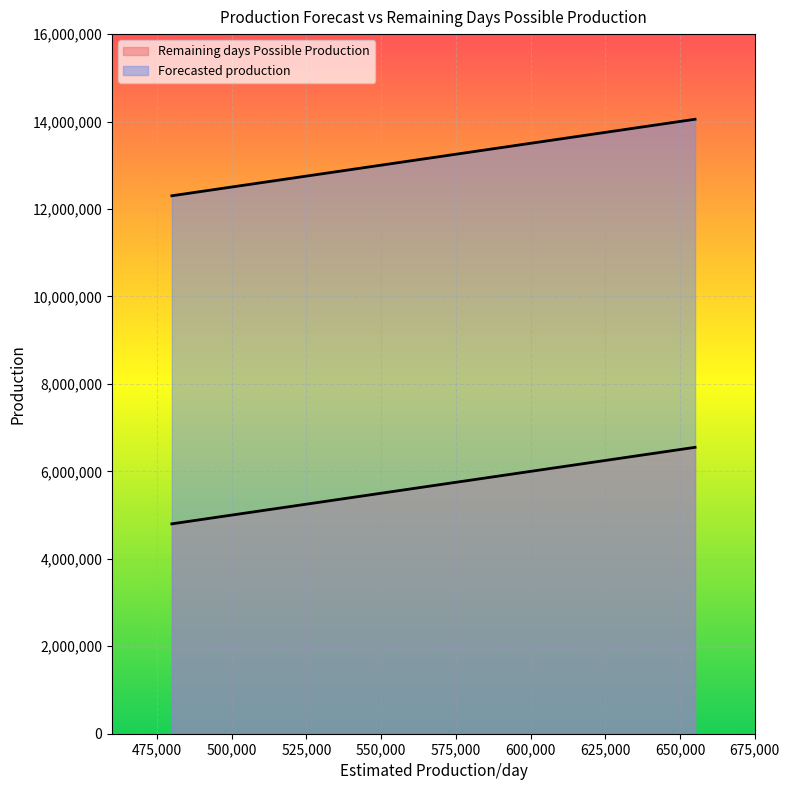

True or false: Remaining days Possible Production has a value of 5150000 at 515000.

True